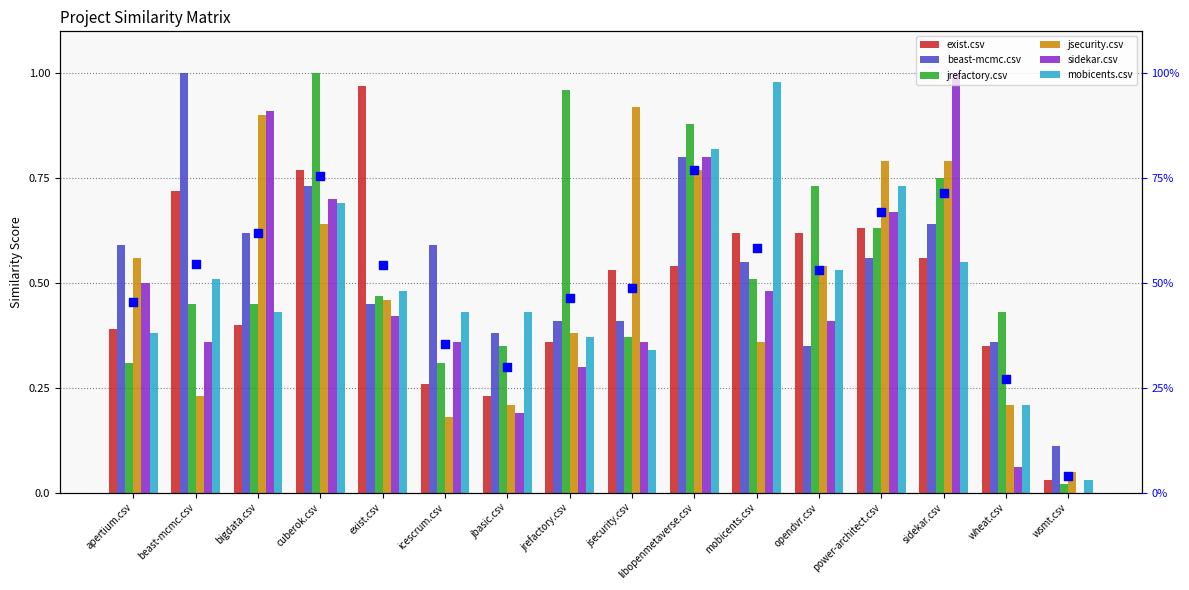

Which series reaches the maximum Y coordinate?

beast-mcmc.csv